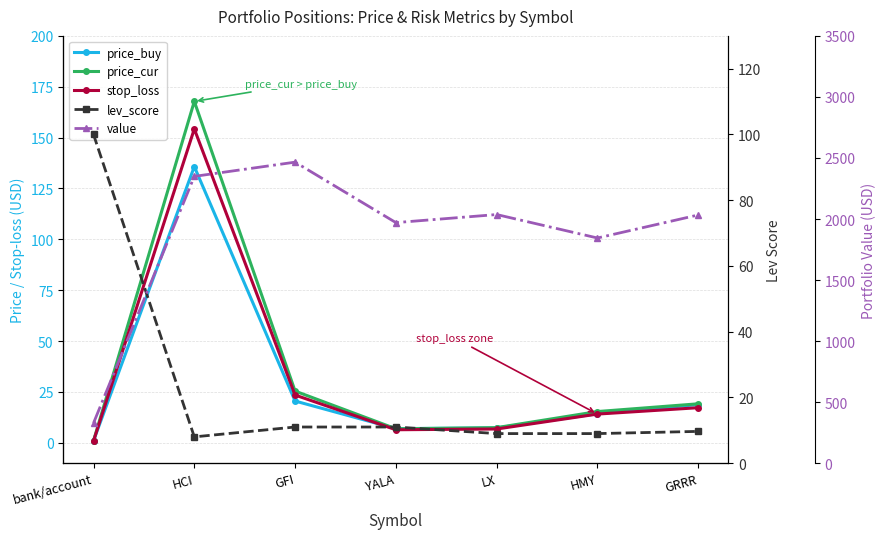

Where does the price_cur series first go above 15?

HCI